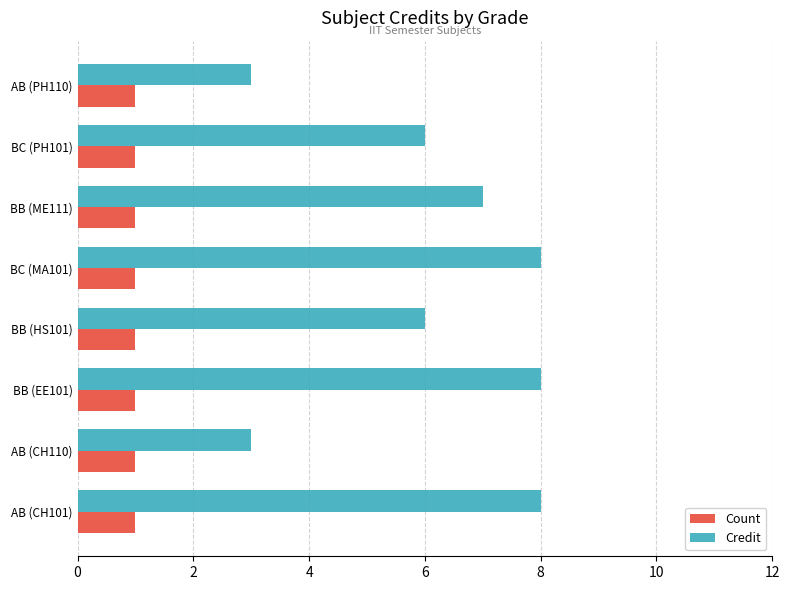

Which series has the largest total across all categories?

Credit